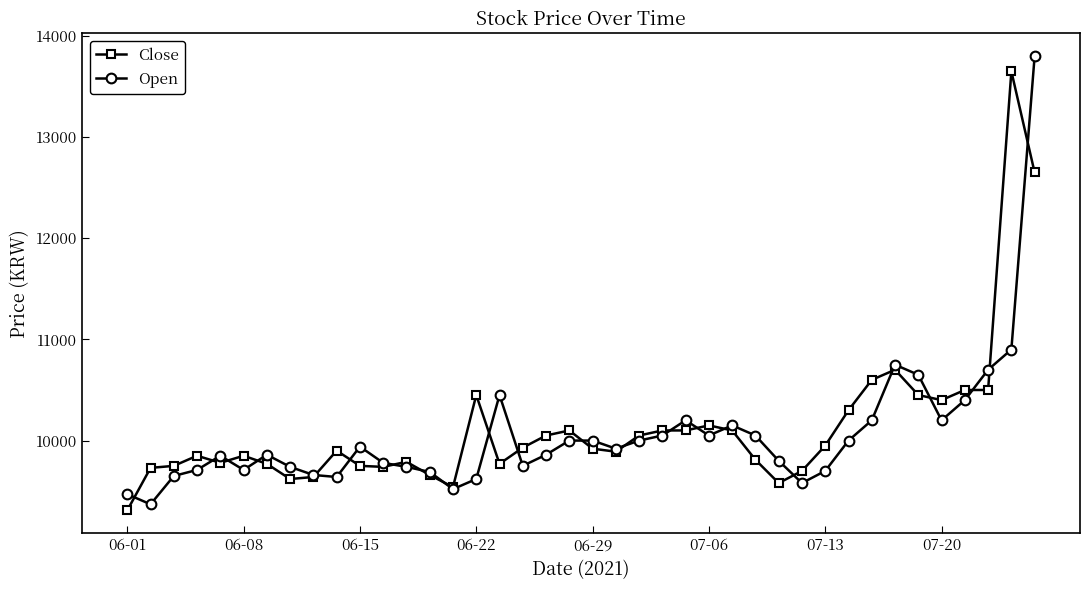

What are all the series names shown in the legend?

Close, Open